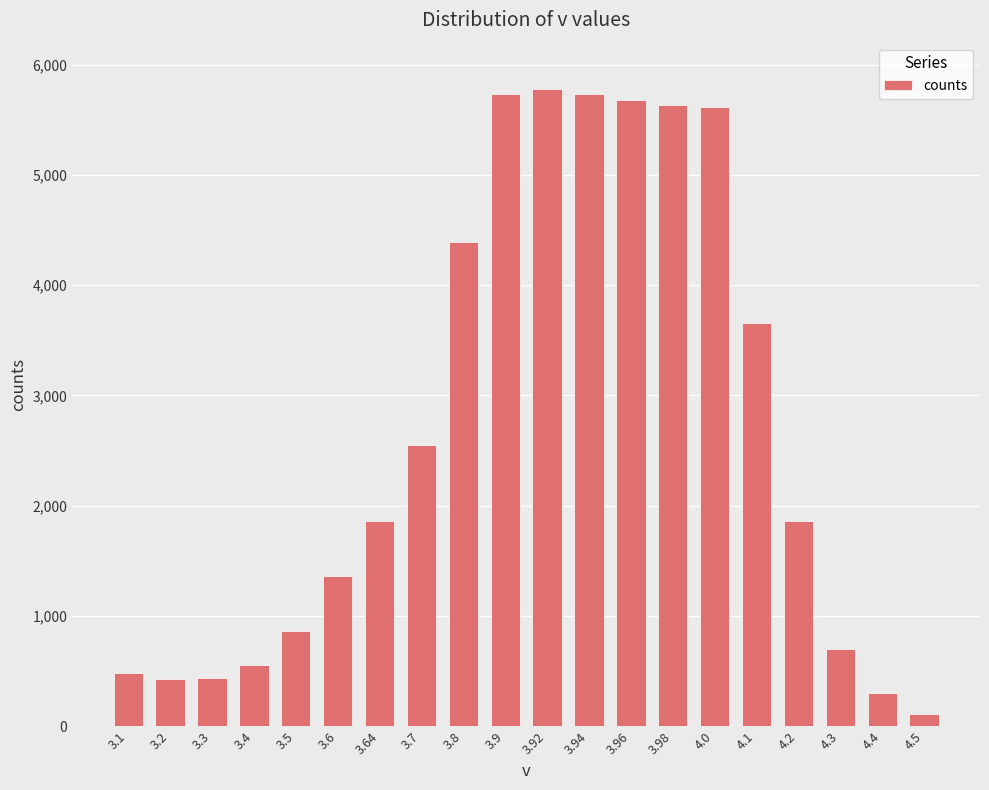

What is the change in value from 3.94 to 4.0?

-114